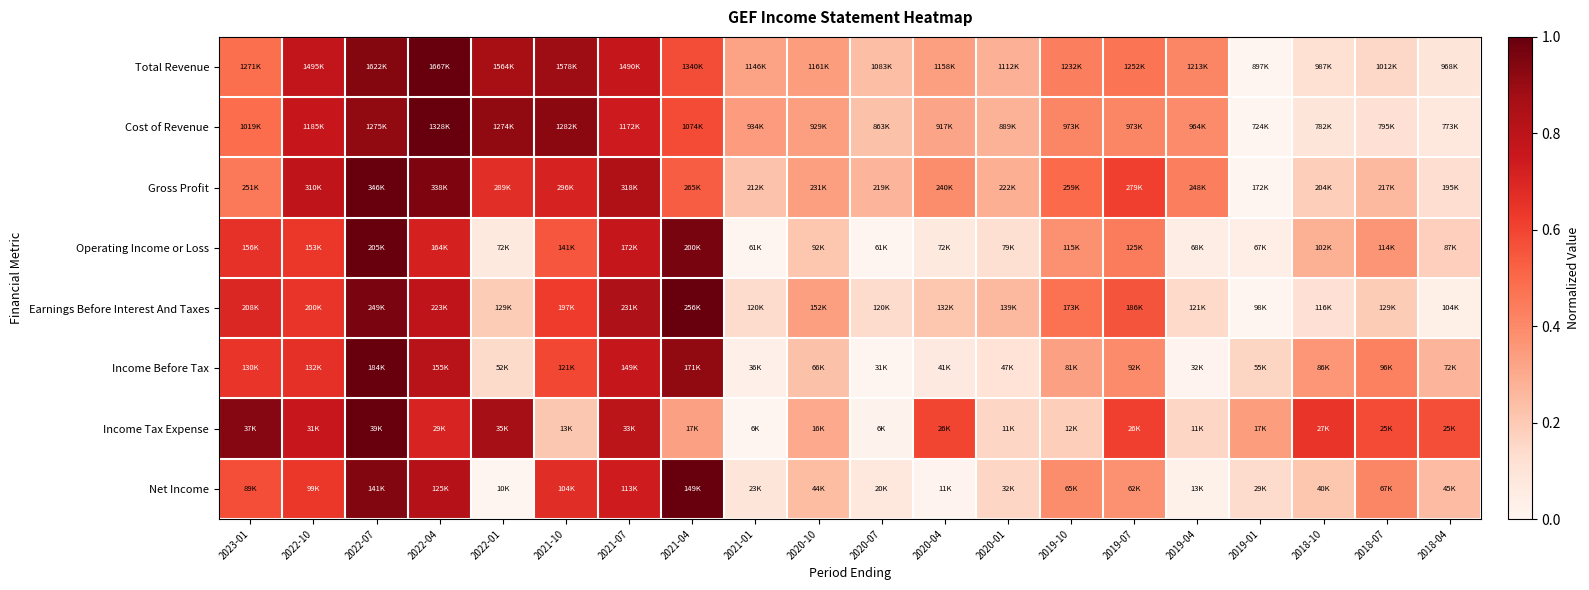

Reading left to right, extract all data points from this chart.

Total Revenue: 2023-01=0.5	2022-10=0.8	2022-07=0.9	2022-04=1.0	2022-01=0.9	2021-10=0.9	2021-07=0.8	2021-04=0.6	2021-01=0.3	2020-10=0.3	2020-07=0.2	2020-04=0.3	2020-01=0.3	2019-10=0.4	2019-07=0.5	2019-04=0.4	2019-01=0.0	2018-10=0.1	2018-07=0.1	2018-04=0.1
Cost of Revenue: 2023-01=0.5	2022-10=0.8	2022-07=0.9	2022-04=1.0	2022-01=0.9	2021-10=0.9	2021-07=0.7	2021-04=0.6	2021-01=0.3	2020-10=0.3	2020-07=0.2	2020-04=0.3	2020-01=0.3	2019-10=0.4	2019-07=0.4	2019-04=0.4	2019-01=0.0	2018-10=0.1	2018-07=0.1	2018-04=0.1
Gross Profit: 2023-01=0.5	2022-10=0.8	2022-07=1.0	2022-04=1.0	2022-01=0.7	2021-10=0.7	2021-07=0.8	2021-04=0.5	2021-01=0.2	2020-10=0.3	2020-07=0.3	2020-04=0.4	2020-01=0.3	2019-10=0.5	2019-07=0.6	2019-04=0.4	2019-01=0.0	2018-10=0.2	2018-07=0.3	2018-04=0.1
Operating Income or Loss: 2023-01=0.7	2022-10=0.6	2022-07=1.0	2022-04=0.7	2022-01=0.1	2021-10=0.6	2021-07=0.8	2021-04=1.0	2021-01=0.0	2020-10=0.2	2020-07=0.0	2020-04=0.1	2020-01=0.1	2019-10=0.4	2019-07=0.4	2019-04=0.0	2019-01=0.0	2018-10=0.3	2018-07=0.4	2018-04=0.2
Earnings Before Interest And Taxes: 2023-01=0.7	2022-10=0.6	2022-07=1.0	2022-04=0.8	2022-01=0.2	2021-10=0.6	2021-07=0.8	2021-04=1.0	2021-01=0.1	2020-10=0.3	2020-07=0.1	2020-04=0.2	2020-01=0.3	2019-10=0.5	2019-07=0.6	2019-04=0.1	2019-01=0.0	2018-10=0.1	2018-07=0.2	2018-04=0.0
Income Before Tax: 2023-01=0.6	2022-10=0.7	2022-07=1.0	2022-04=0.8	2022-01=0.1	2021-10=0.6	2021-07=0.8	2021-04=0.9	2021-01=0.0	2020-10=0.2	2020-07=0.0	2020-04=0.1	2020-01=0.1	2019-10=0.3	2019-07=0.4	2019-04=0.0	2019-01=0.2	2018-10=0.4	2018-07=0.4	2018-04=0.3
Income Tax Expense: 2023-01=0.9	2022-10=0.8	2022-07=1.0	2022-04=0.7	2022-01=0.9	2021-10=0.2	2021-07=0.8	2021-04=0.3	2021-01=0.0	2020-10=0.3	2020-07=0.0	2020-04=0.6	2020-01=0.2	2019-10=0.2	2019-07=0.6	2019-04=0.2	2019-01=0.3	2018-10=0.6	2018-07=0.6	2018-04=0.6
Net Income: 2023-01=0.6	2022-10=0.6	2022-07=0.9	2022-04=0.8	2022-01=0.0	2021-10=0.7	2021-07=0.7	2021-04=1.0	2021-01=0.1	2020-10=0.2	2020-07=0.1	2020-04=0.0	2020-01=0.2	2019-10=0.4	2019-07=0.4	2019-04=0.0	2019-01=0.1	2018-10=0.2	2018-07=0.4	2018-04=0.2